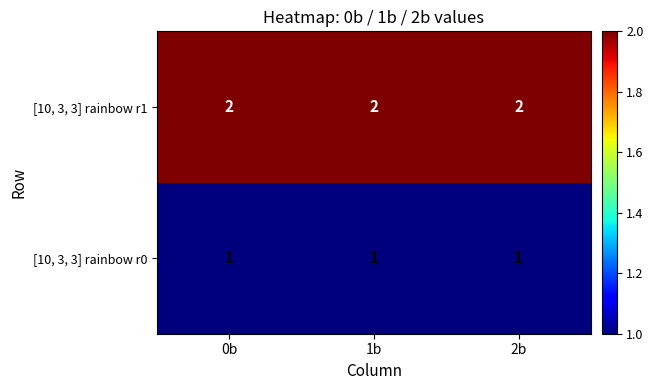

At how many categories does at least one series exceed 1?

3